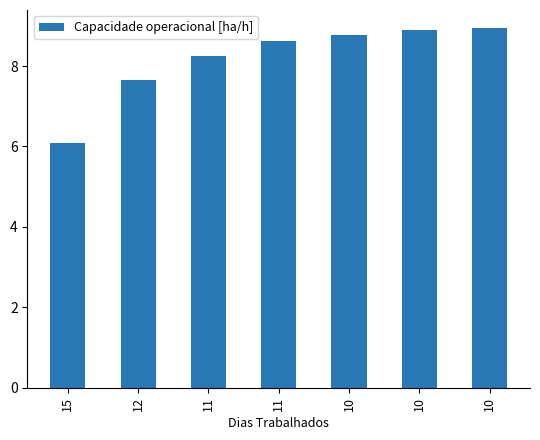

Reading right to left, transcribe all the data shown in this chart.

10=8.9	10=8.9	10=8.8	11=8.6	11=8.3	12=7.7	15=6.1